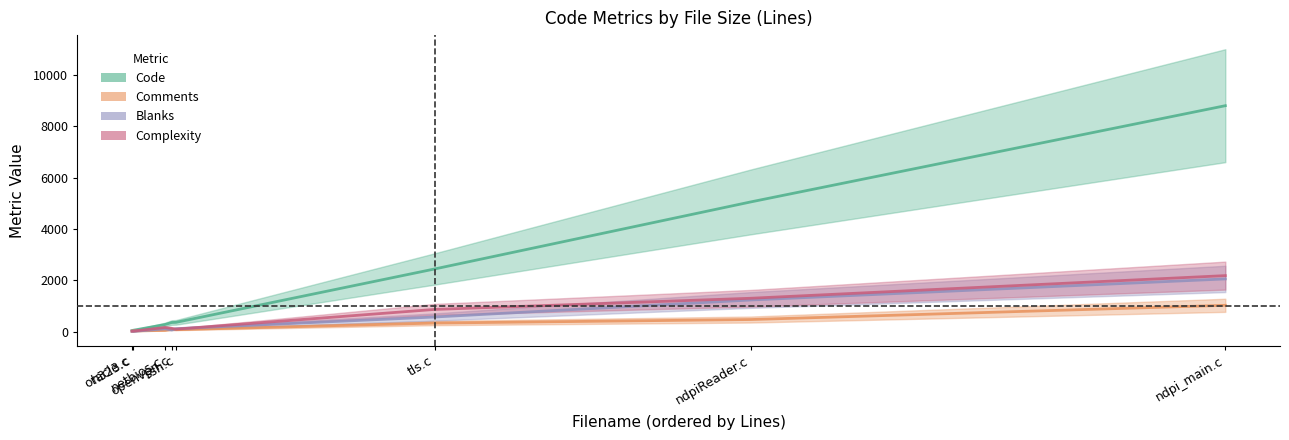

What position from the left is ssh.c?

2